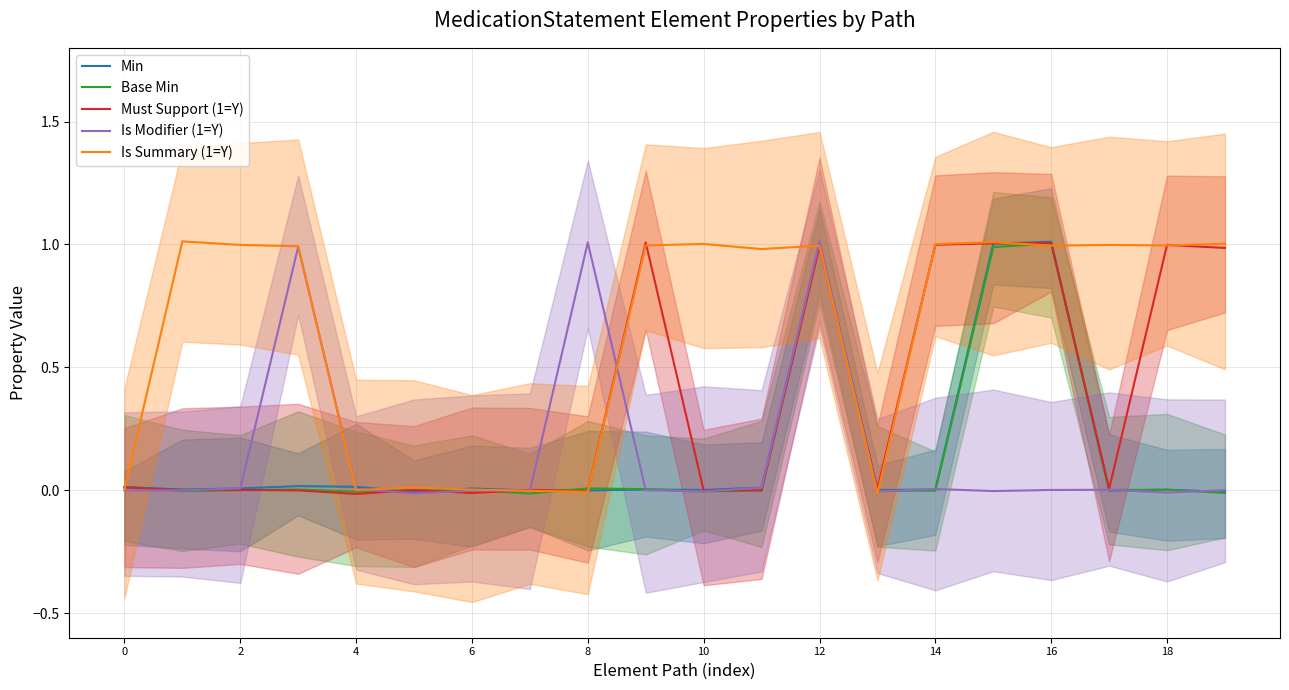

Is it true that Min equals 0.0 at 2?

True